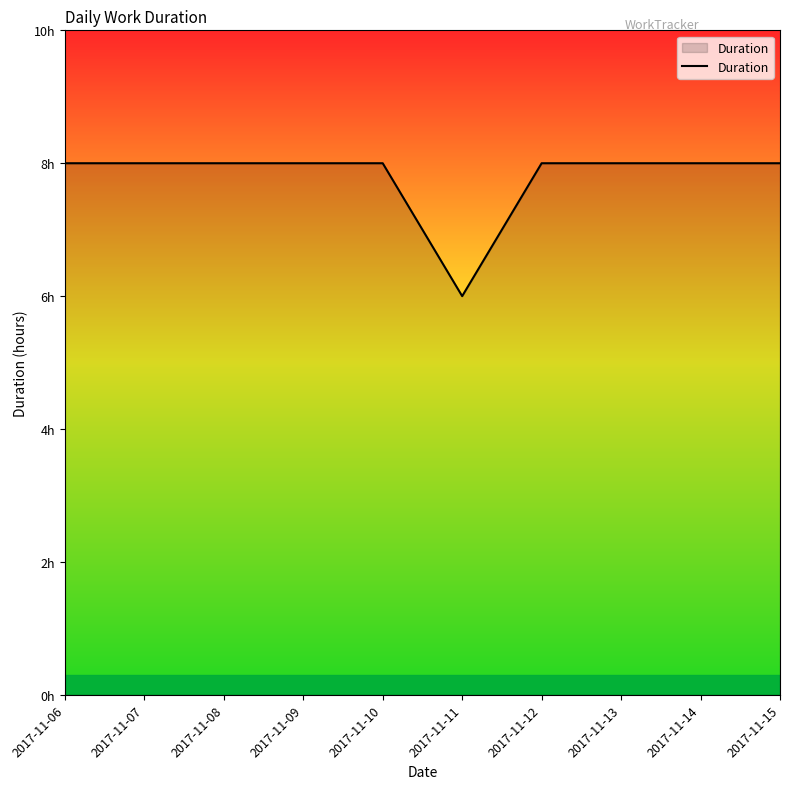

Reading right to left, transcribe all the data shown in this chart.

8	8	8	8	6	8	8	8	8	8